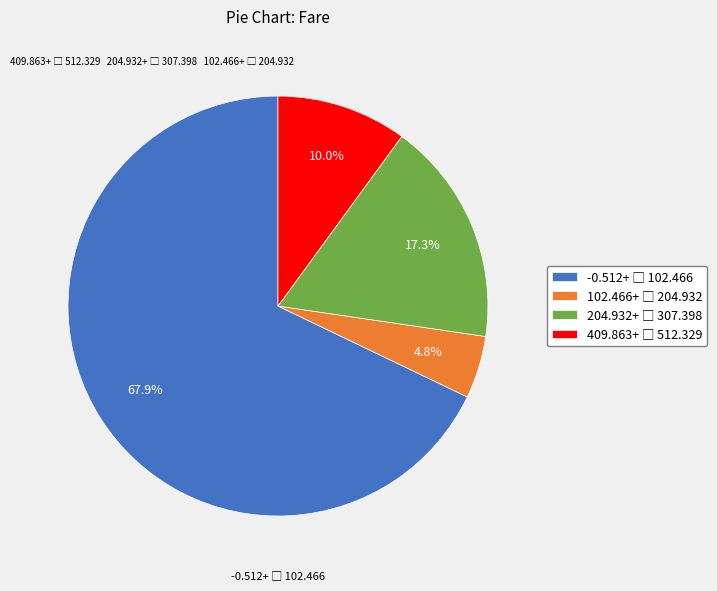

How many slices are in this pie chart?

4